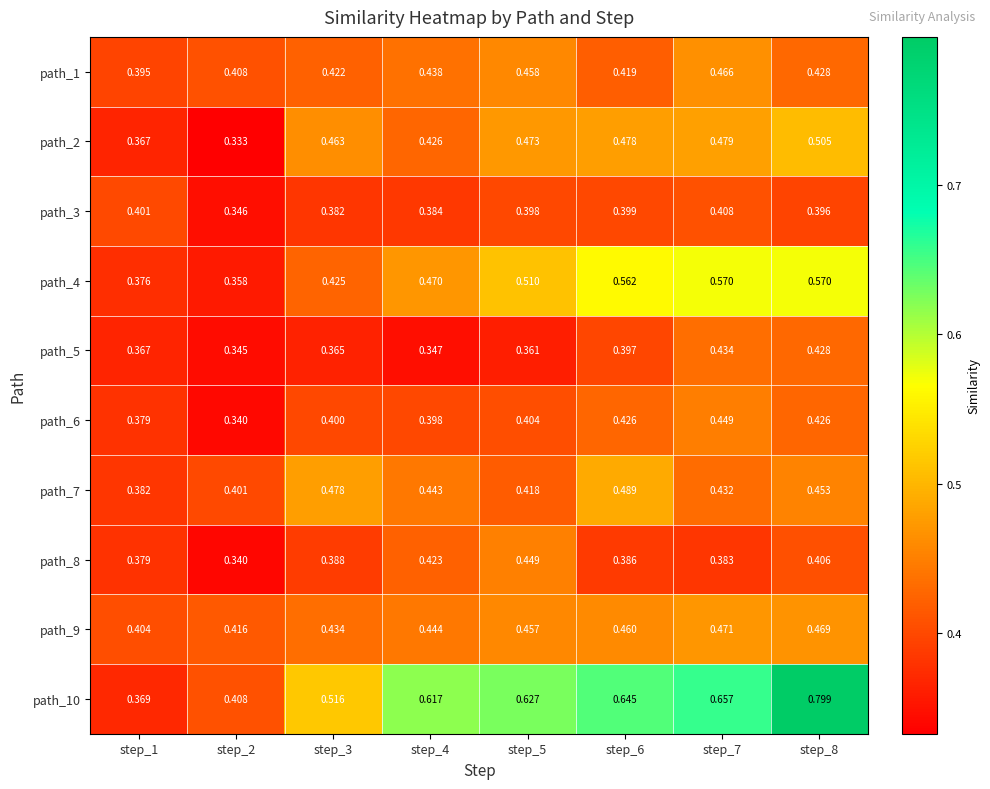

Is the value of path_8 at step_3 greater than the value of path_3 at step_1?

No